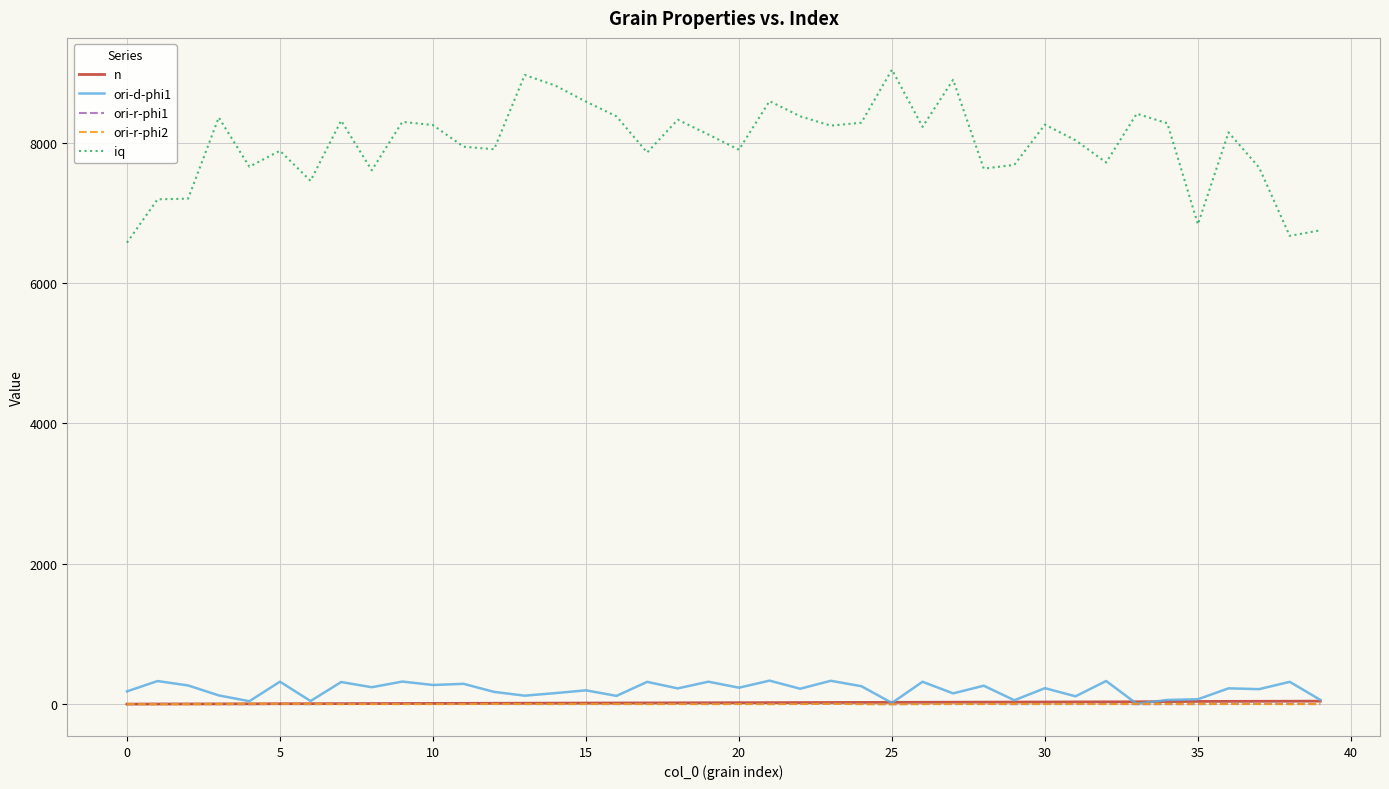

What is the maximum value for ori-r-phi2?

6.2